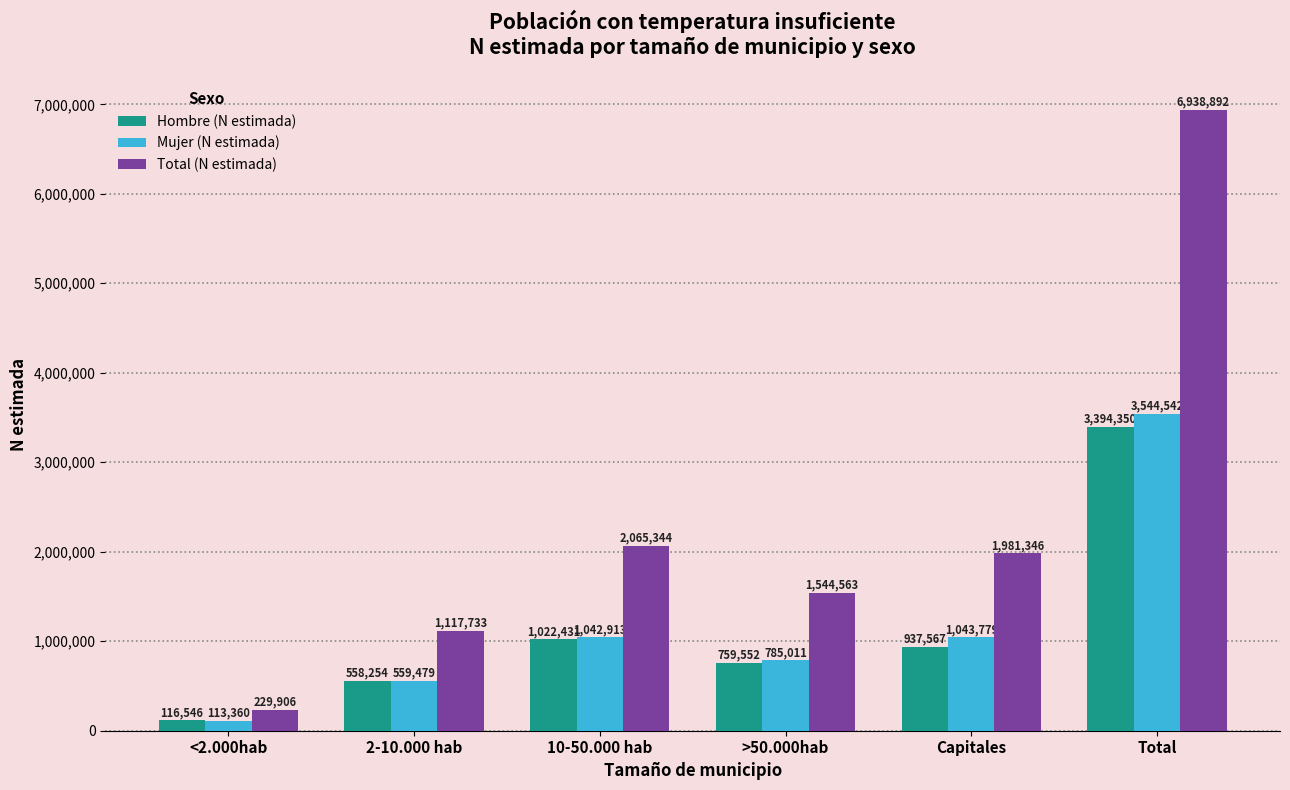

The value of Mujer (N estimada) at <2.000hab is 113360. True or false?

True